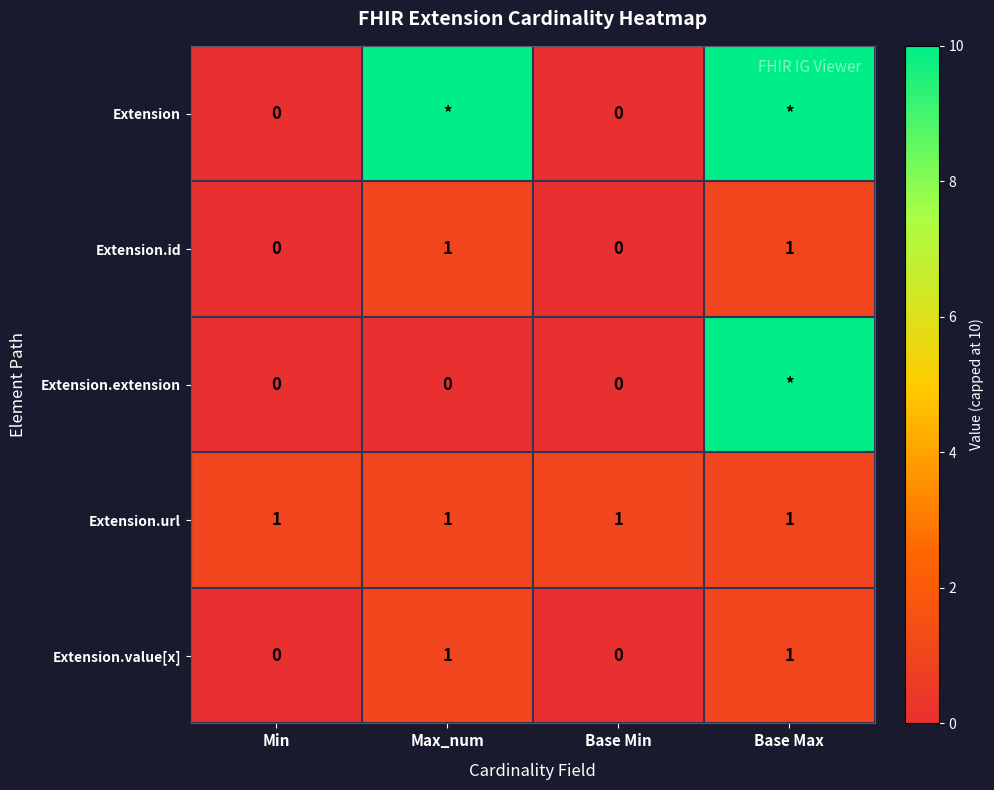

Count the Extension.value[x] values in the range 0 to 1.

4